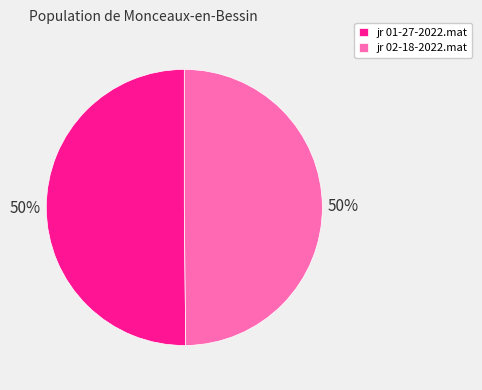

What percentage is the jr 01-27-2022.mat slice, to the nearest percent?

50%